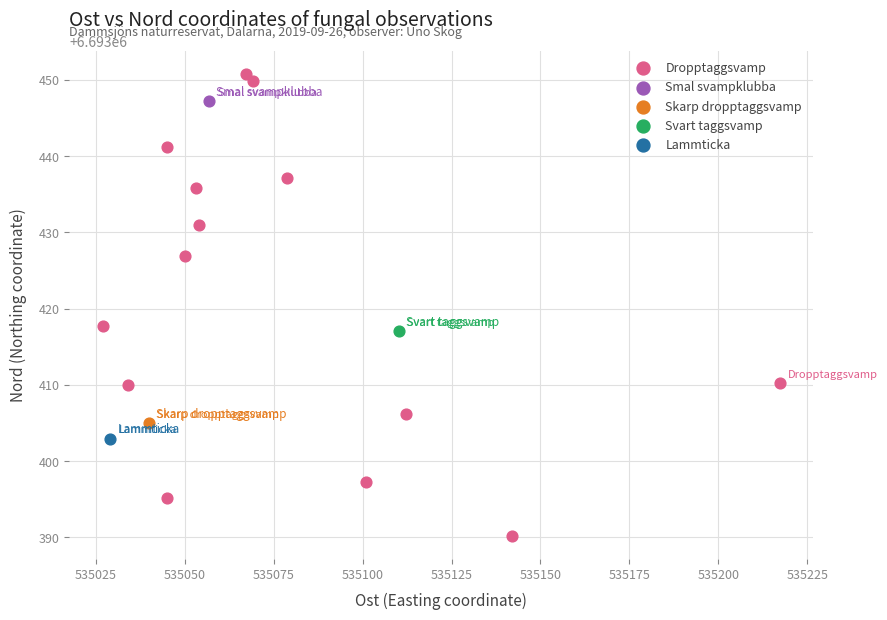

What are all the series names shown in the legend?

Dropptaggsvamp, Smal svampklubba, Skarp dropptaggsvamp, Svart taggsvamp, Lammticka